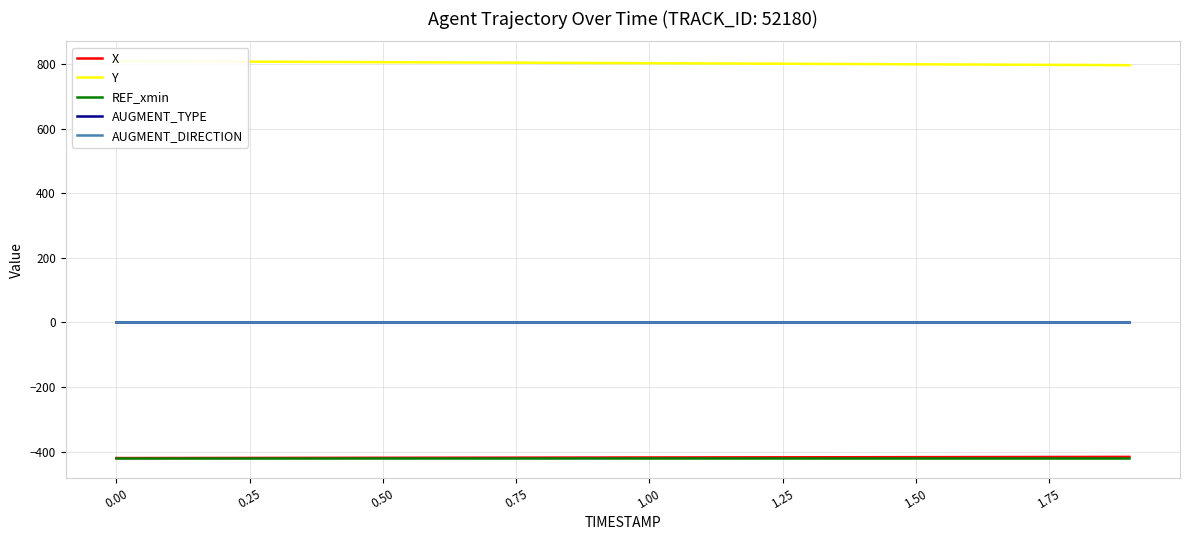

What is the minimum value for X?

-420.0